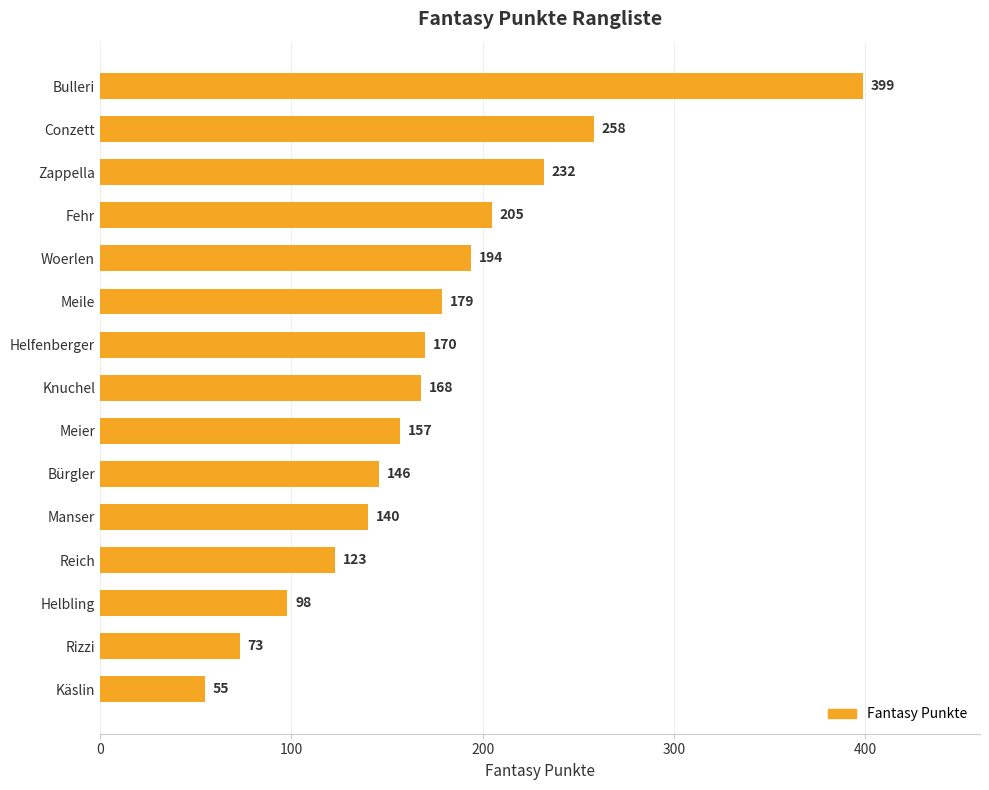

Rank the categories by value from lowest to highest.

Käslin, Rizzi, Helbling, Reich, Manser, Bürgler, Meier, Knuchel, Helfenberger, Meile, Woerlen, Fehr, Zappella, Conzett, Bulleri